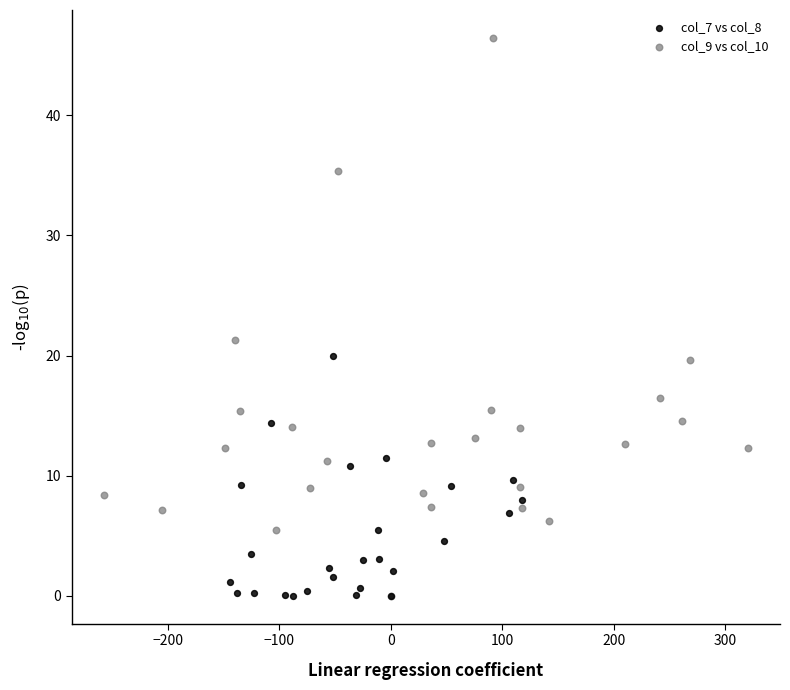

Which series has the largest Y range (max minus min)?

col_9 vs col_10